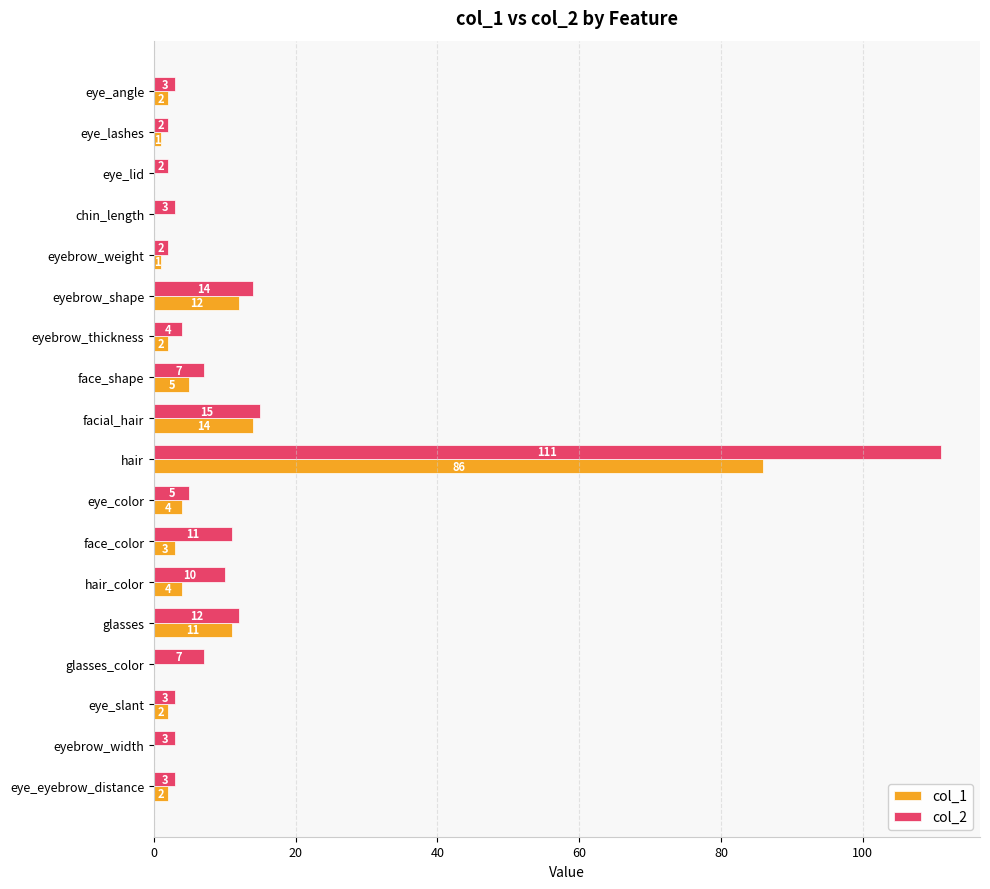

At which category is the sum across all series the highest?

hair